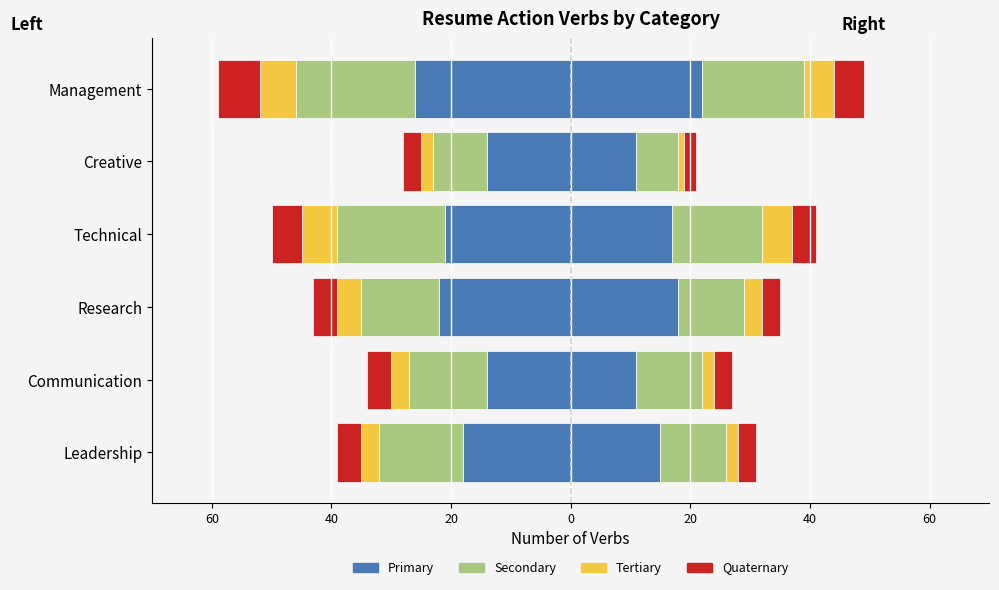

Is it true that Primary  equals 32 at Research?

False